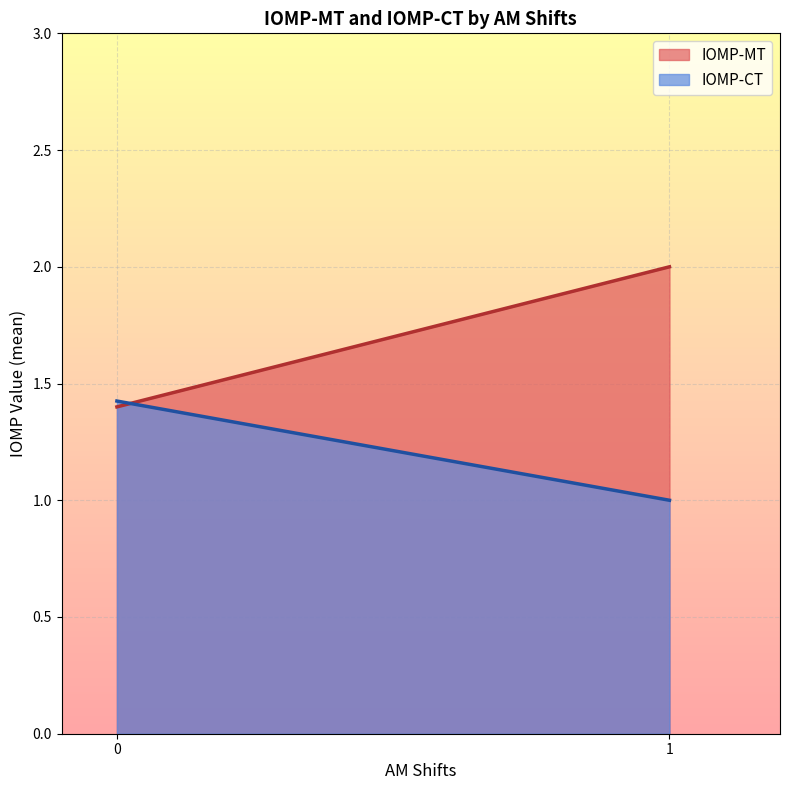

Between 0 and 1, which series saw the biggest shift?

IOMP-MT